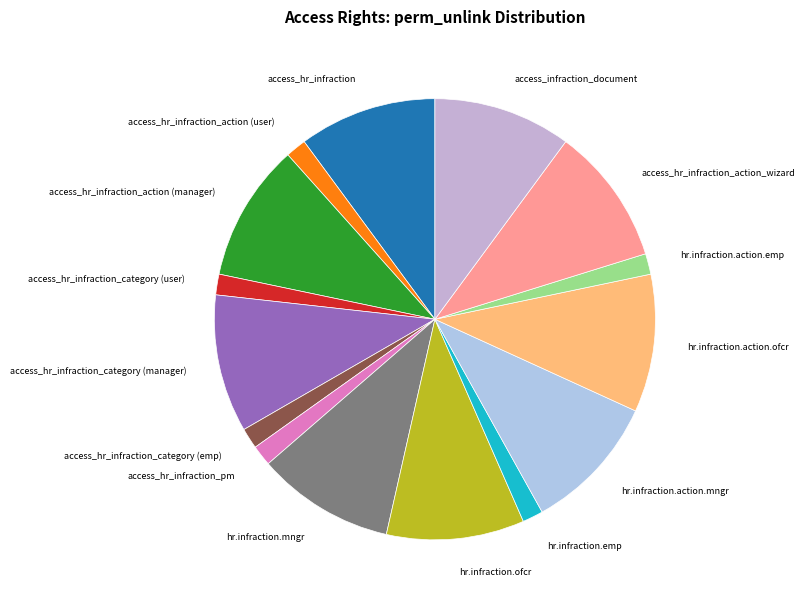

Does access_hr_infraction_action (user) account for over 50% of the chart?

No